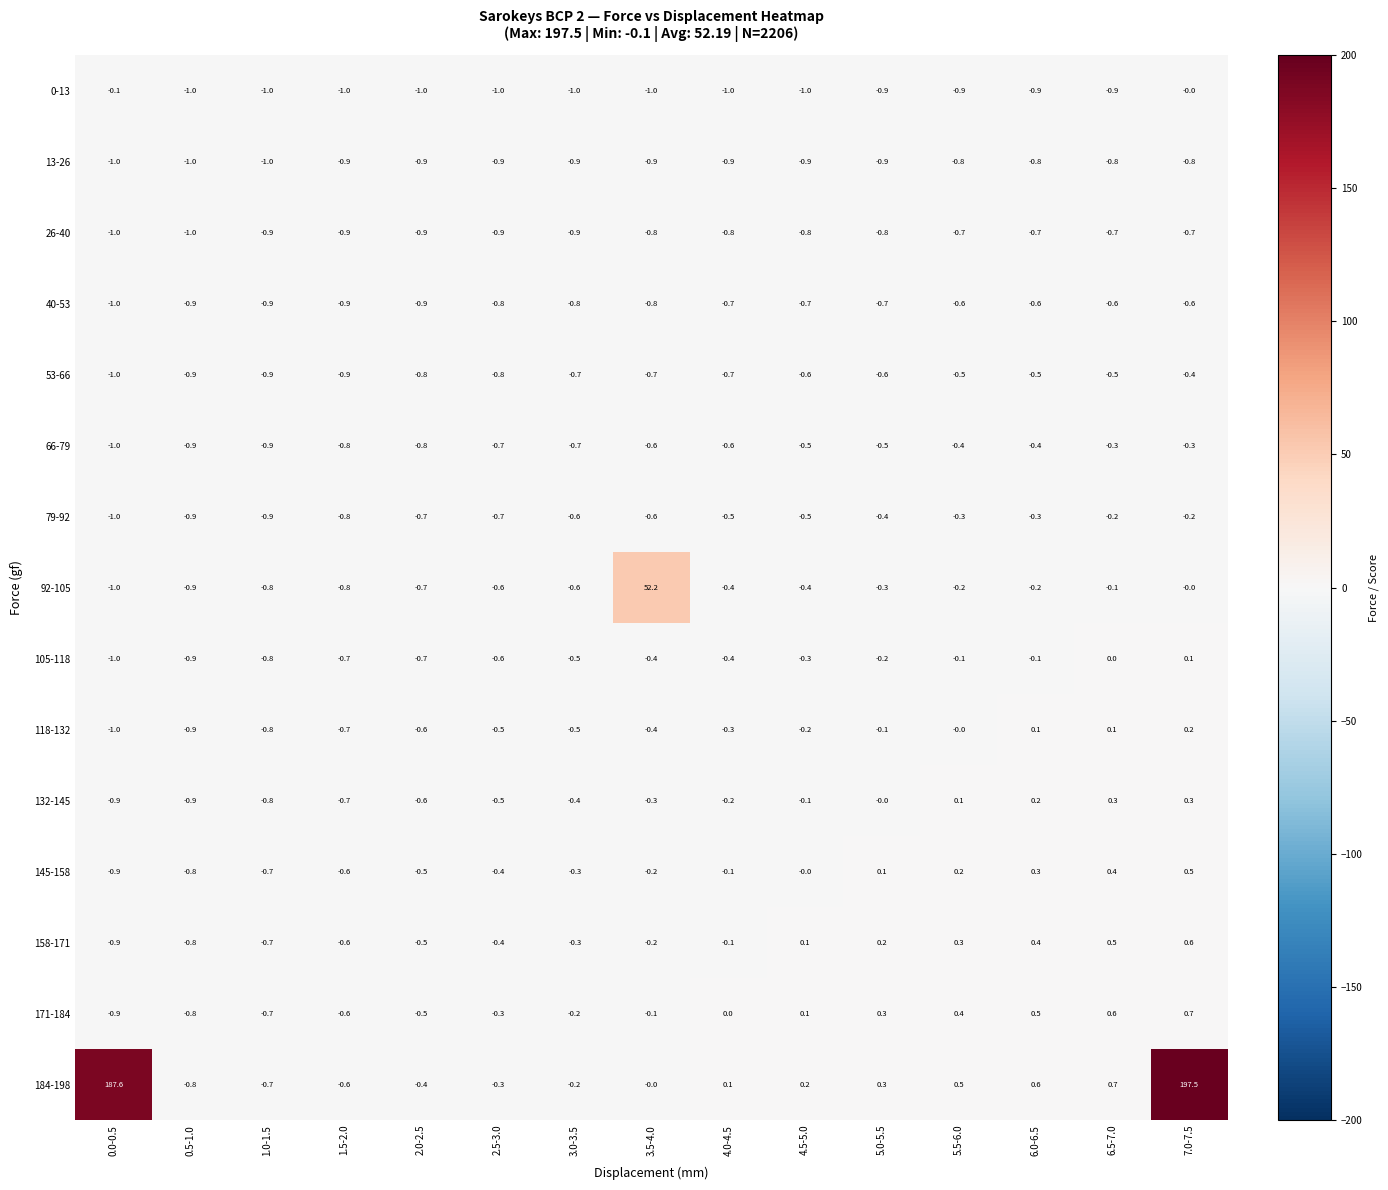

At which category is the sum across all series the highest?

7.0-7.5